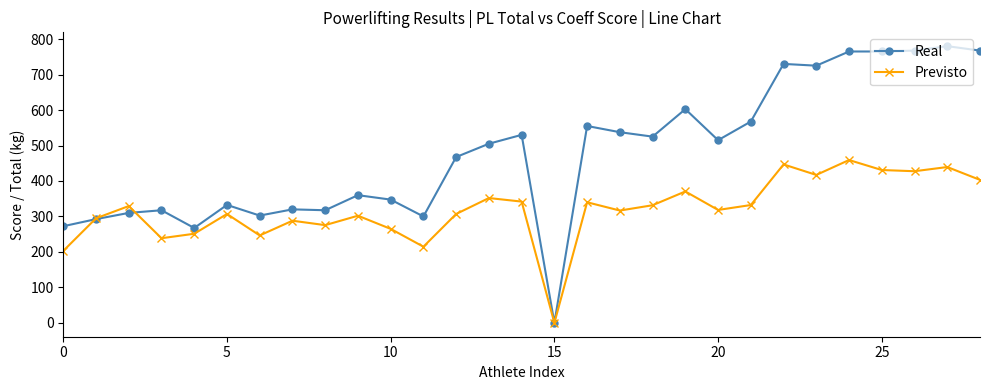

Rank the series by their maximum value, from lowest to highest.

Previsto, Real